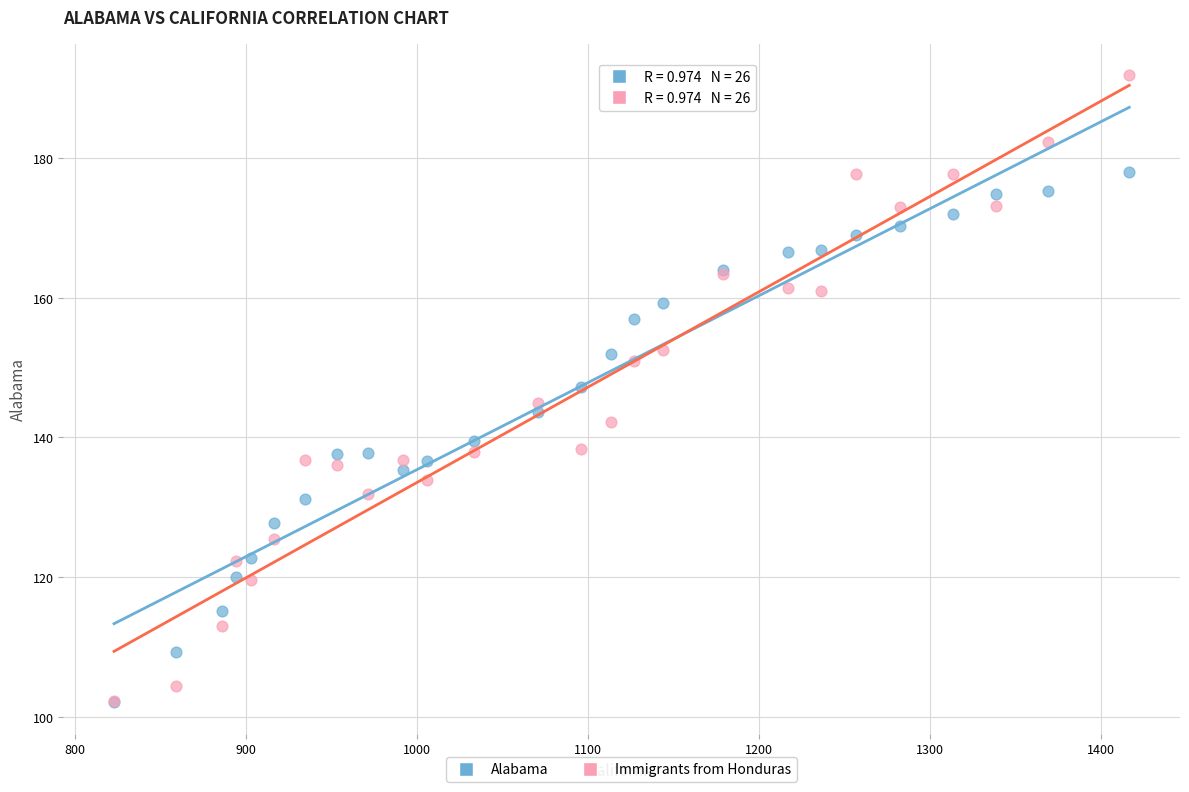

Which series has the largest Y range (max minus min)?

Immigrants from Honduras